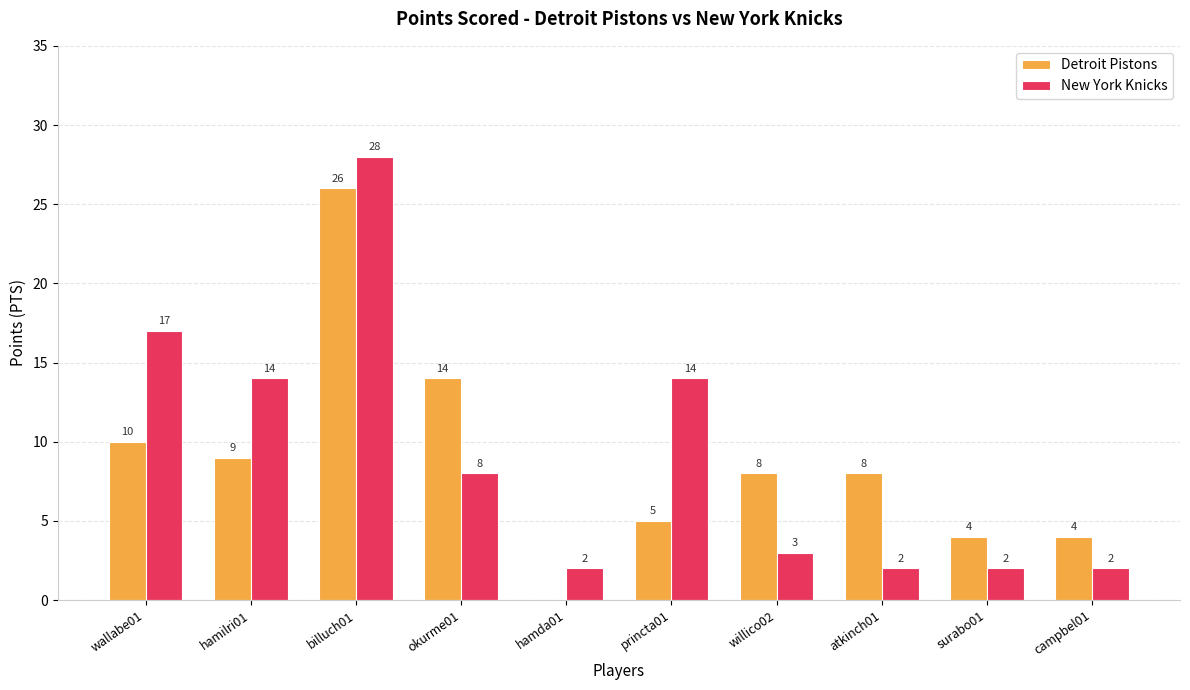

What is the total value across all series at hamda01?

2